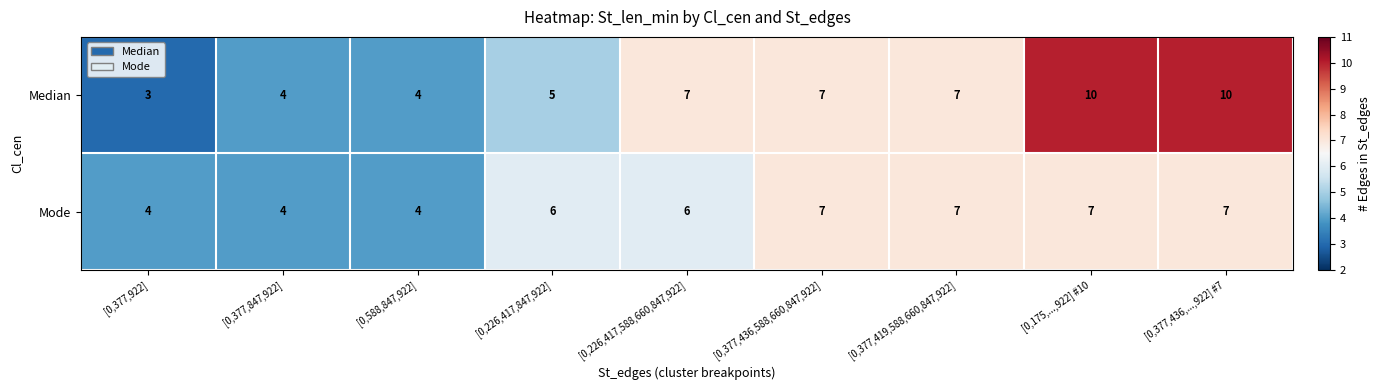

What is the total value across all series at [0,377,419,588,660,847,922]?

14